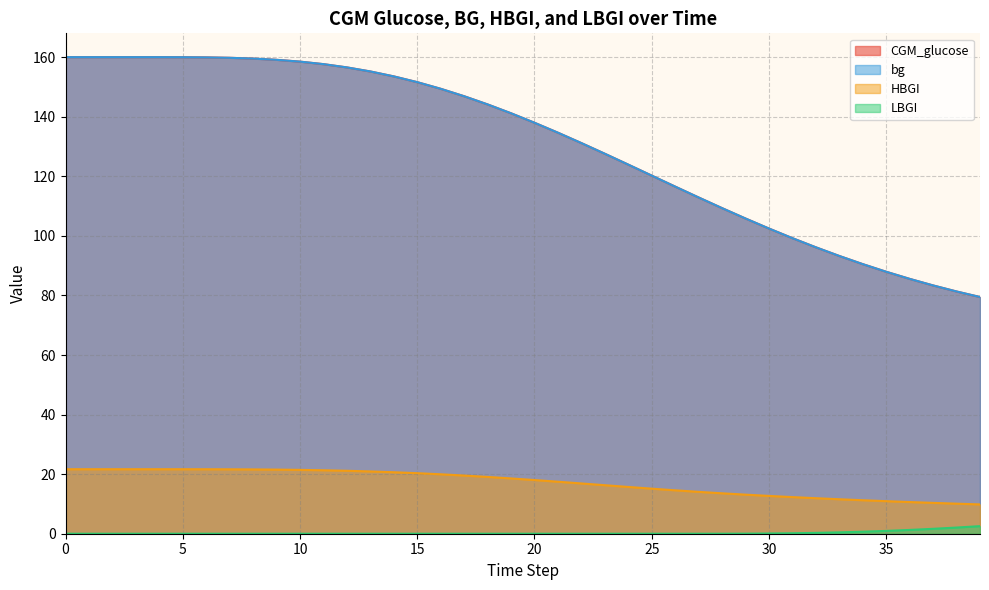

True or false: HBGI has more than 0 interior local peaks.

False